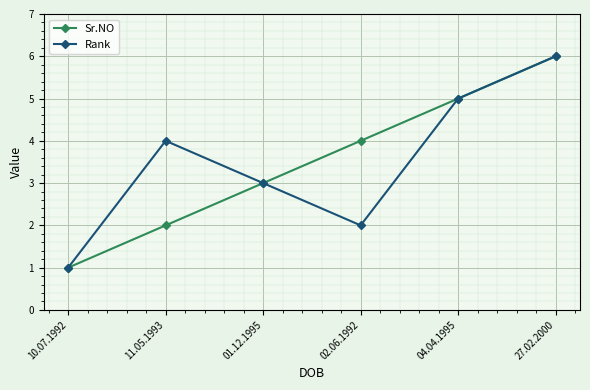

What position from the left is 10.07.1992?

1